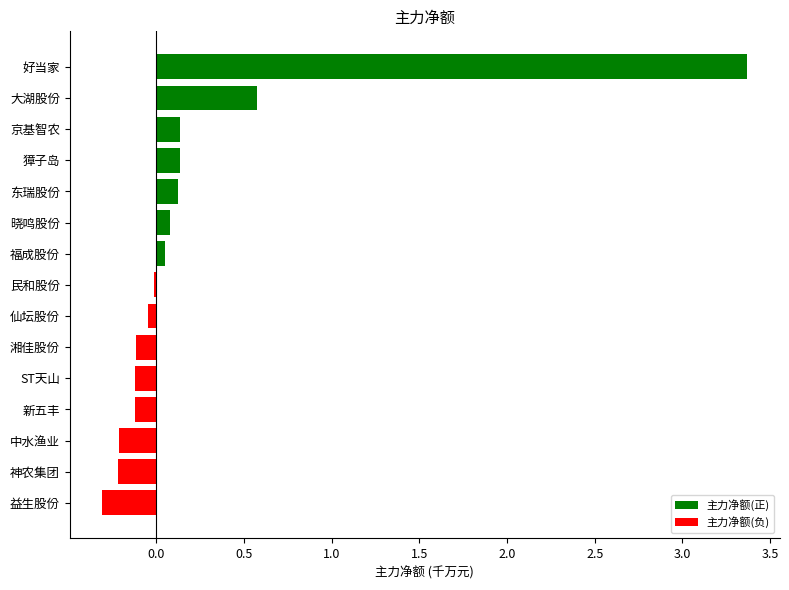

What is the change in value from 京基智农 to 神农集团?

-0.4